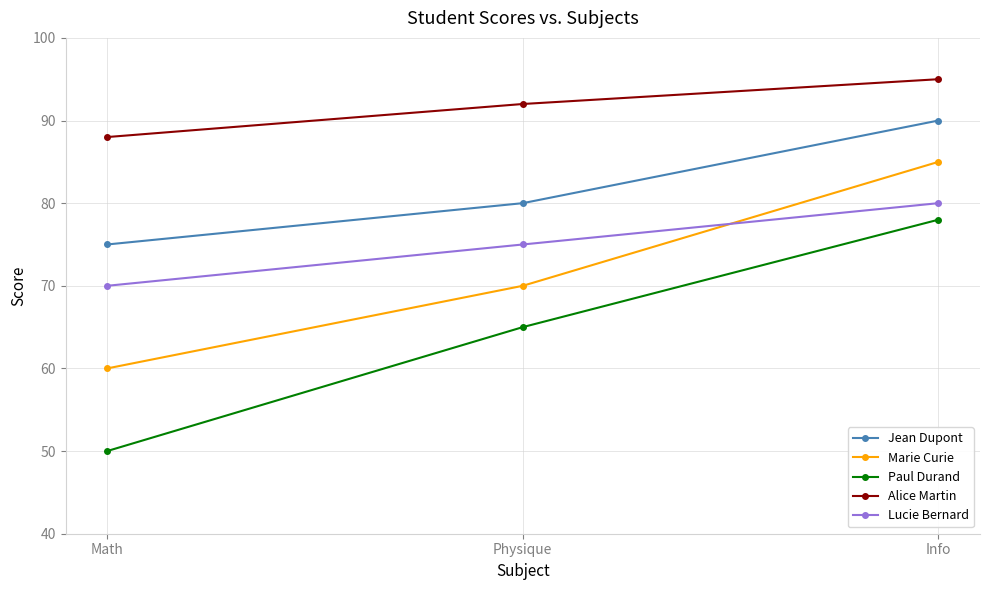

True or false: Jean Dupont has a value of 131 at Info.

False